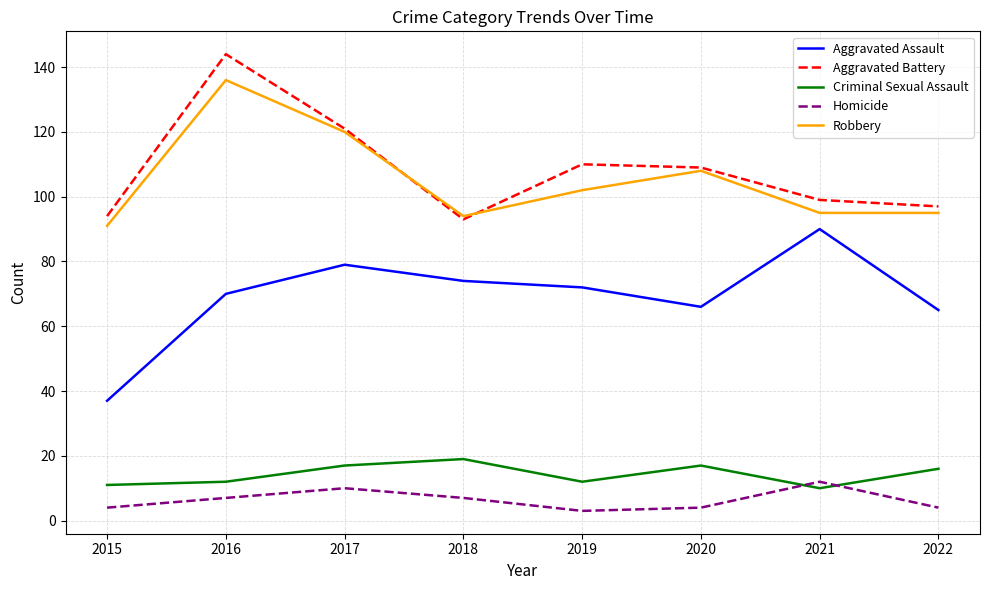

What is the spread (max minus min) of values at 2016?

137